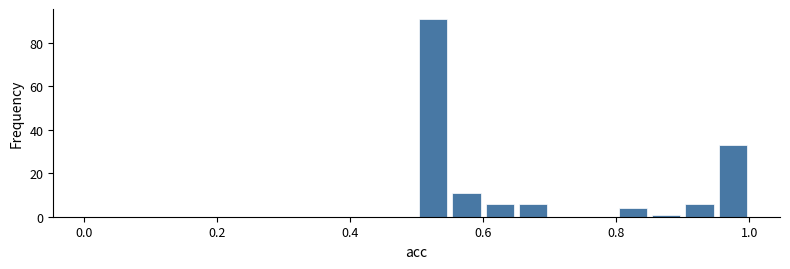

Around what value on the x-axis is the tallest bar? Give the approximate position of its centre, as read against the axis.

0.52